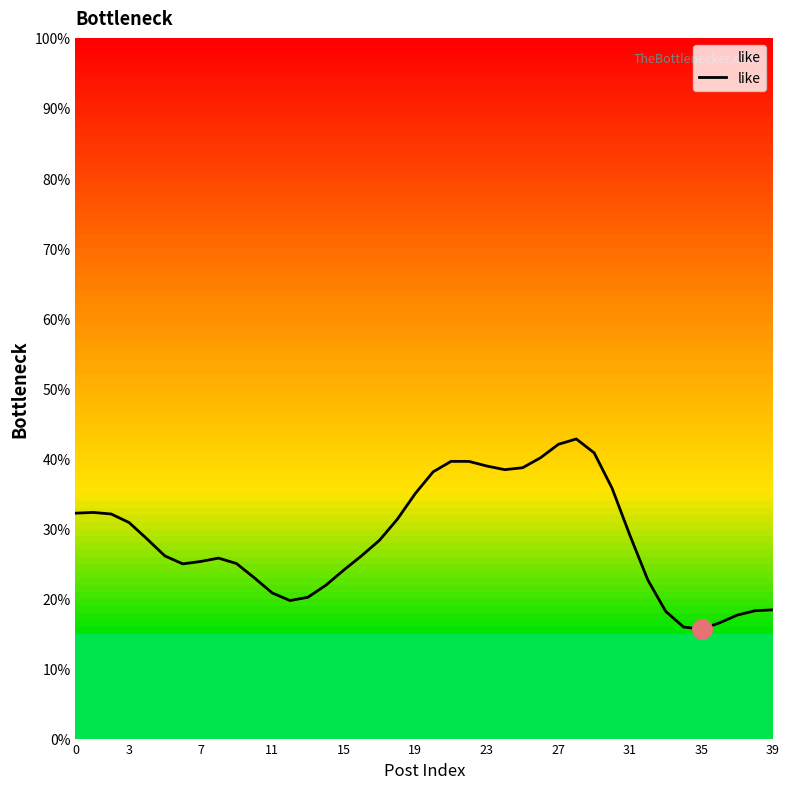

What is the greatest value displayed?

42.8